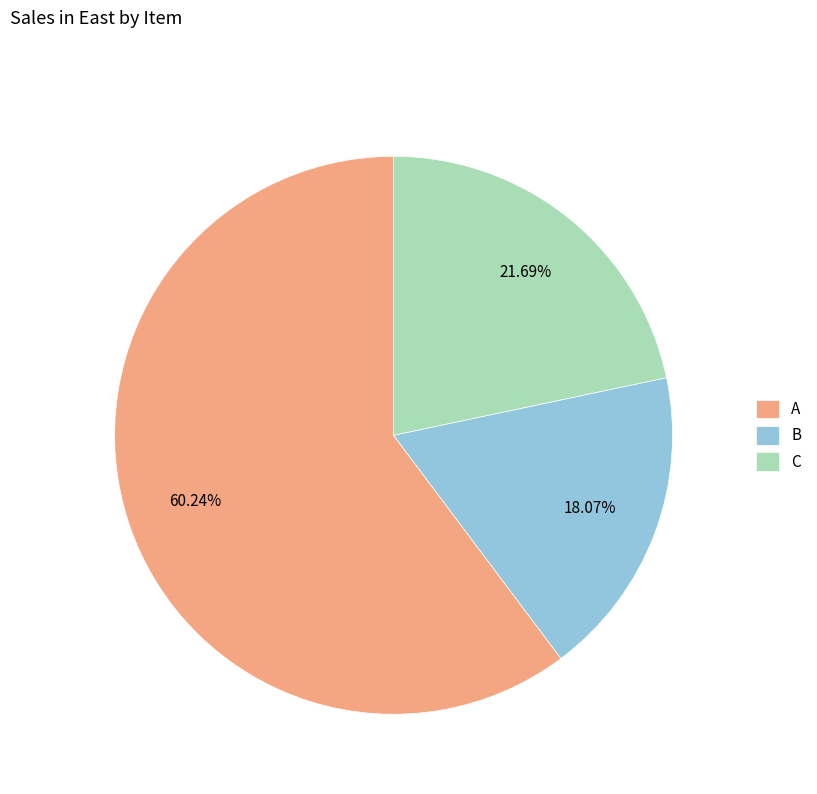

To the nearest percent, what is the difference between the B and A slice percentages?

42%